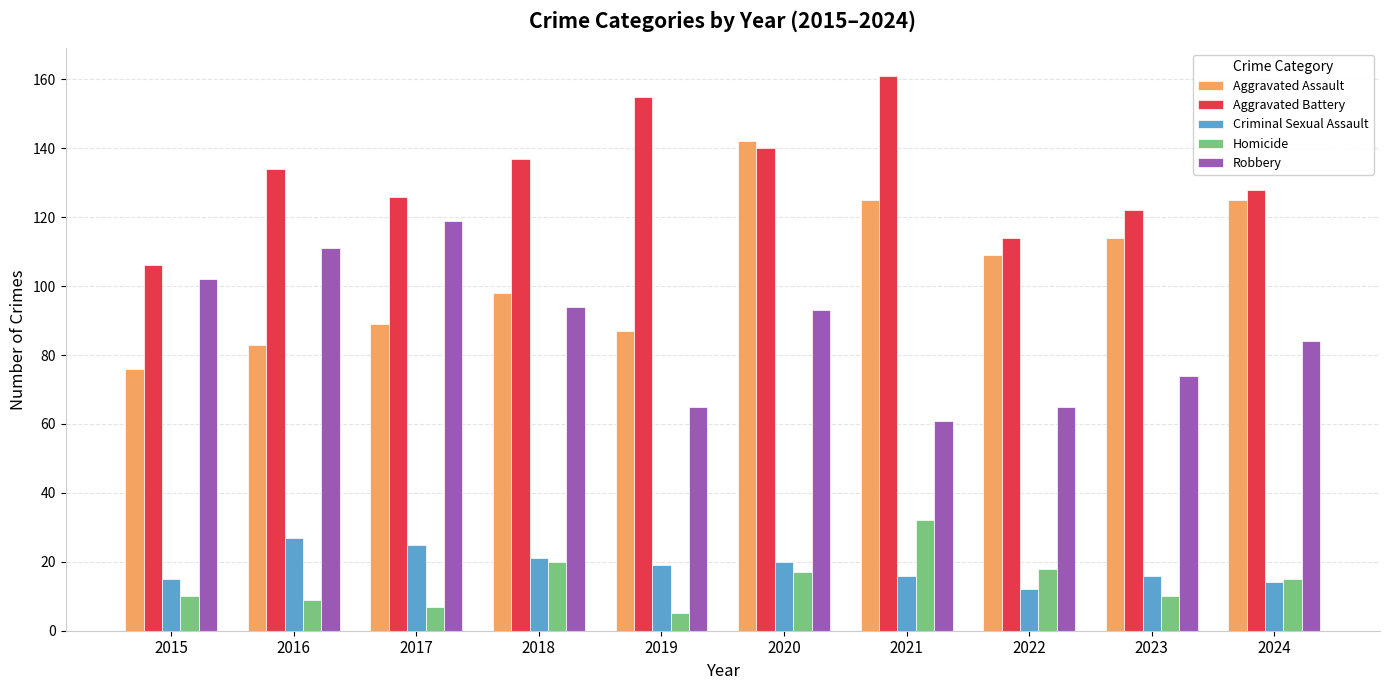

True or false: Aggravated Battery has a value of 114 at 2022.

True